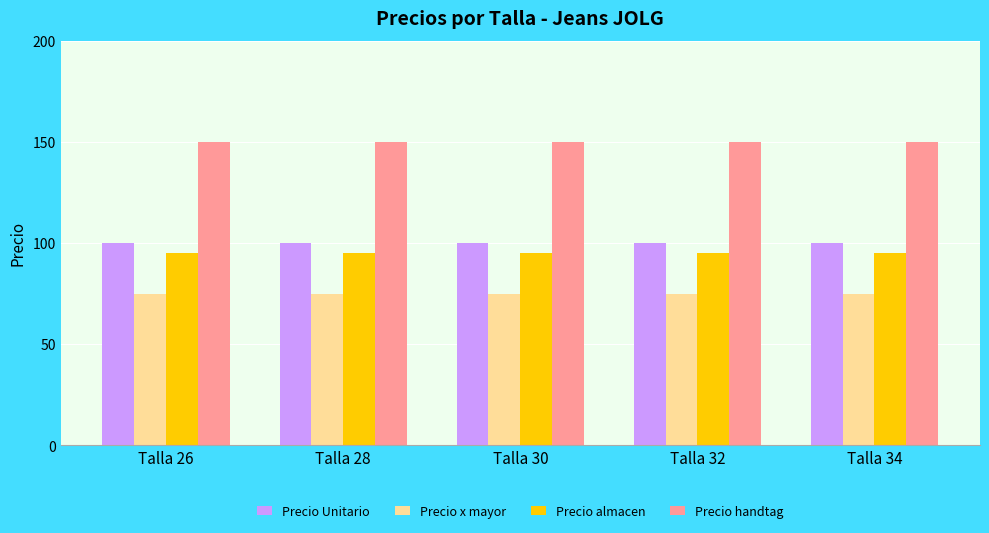

Reading left to right, extract all data points from this chart.

Precio Unitario: 100.0	100.0	100.0	100.0	100.0
Precio x mayor: 75.0	75.0	75.0	75.0	75.0
Precio almacen: 95.0	95.0	95.0	95.0	95.0
Precio handtag: 149.9	149.9	149.9	149.9	149.9